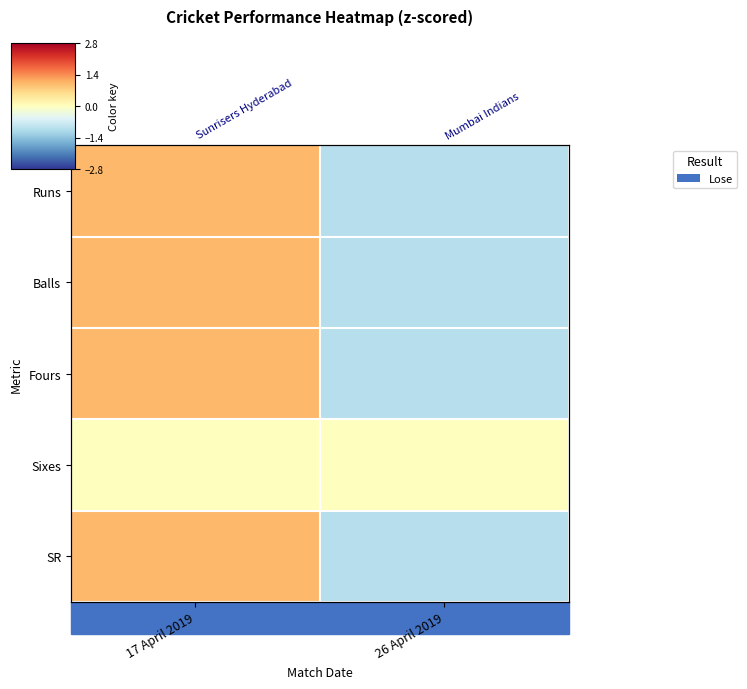

At which category is the sum across all series the highest?

17 April 2019